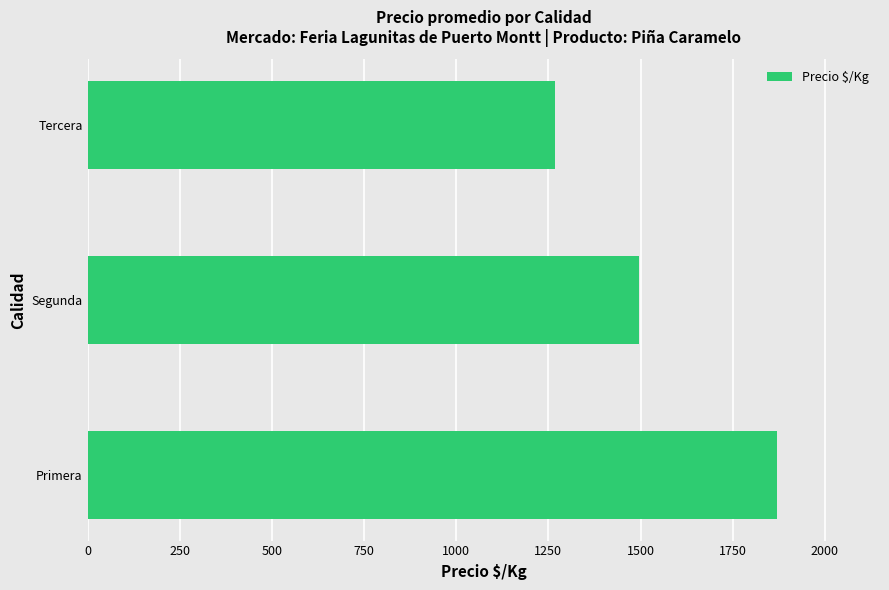

List the labels in order of value, smallest first.

Tercera, Segunda, Primera